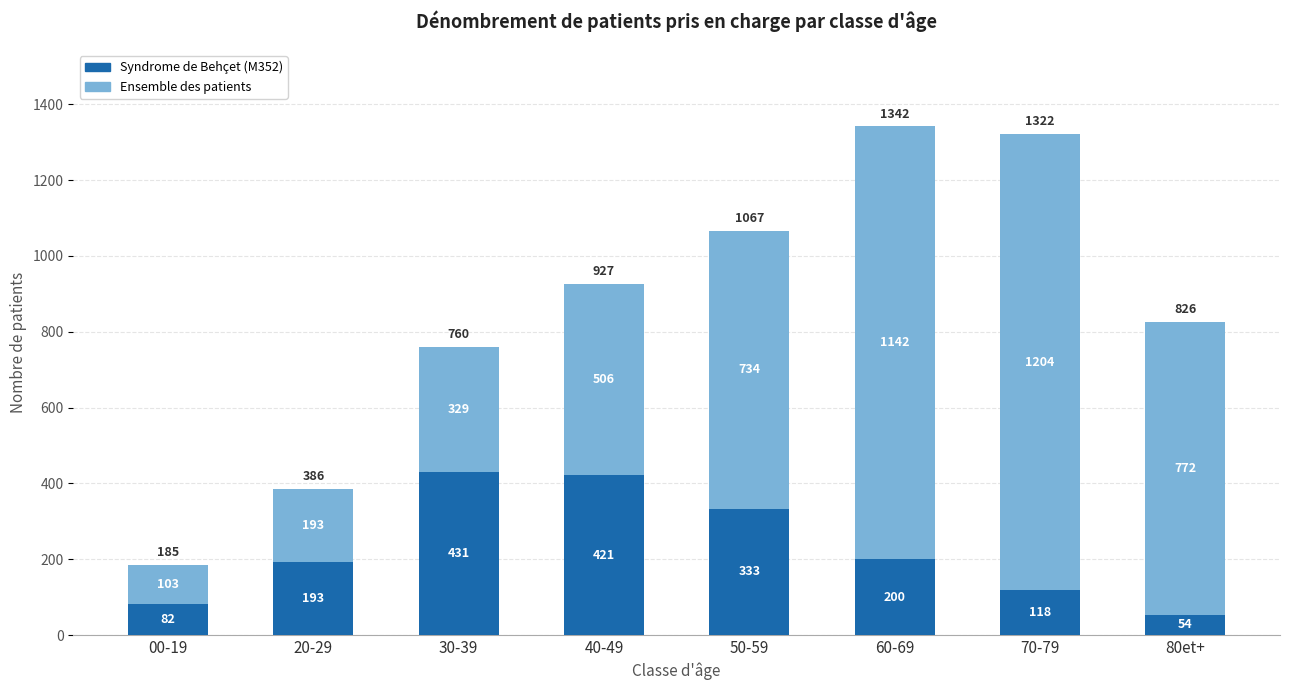

What is the total value across all series at 00-19?

185